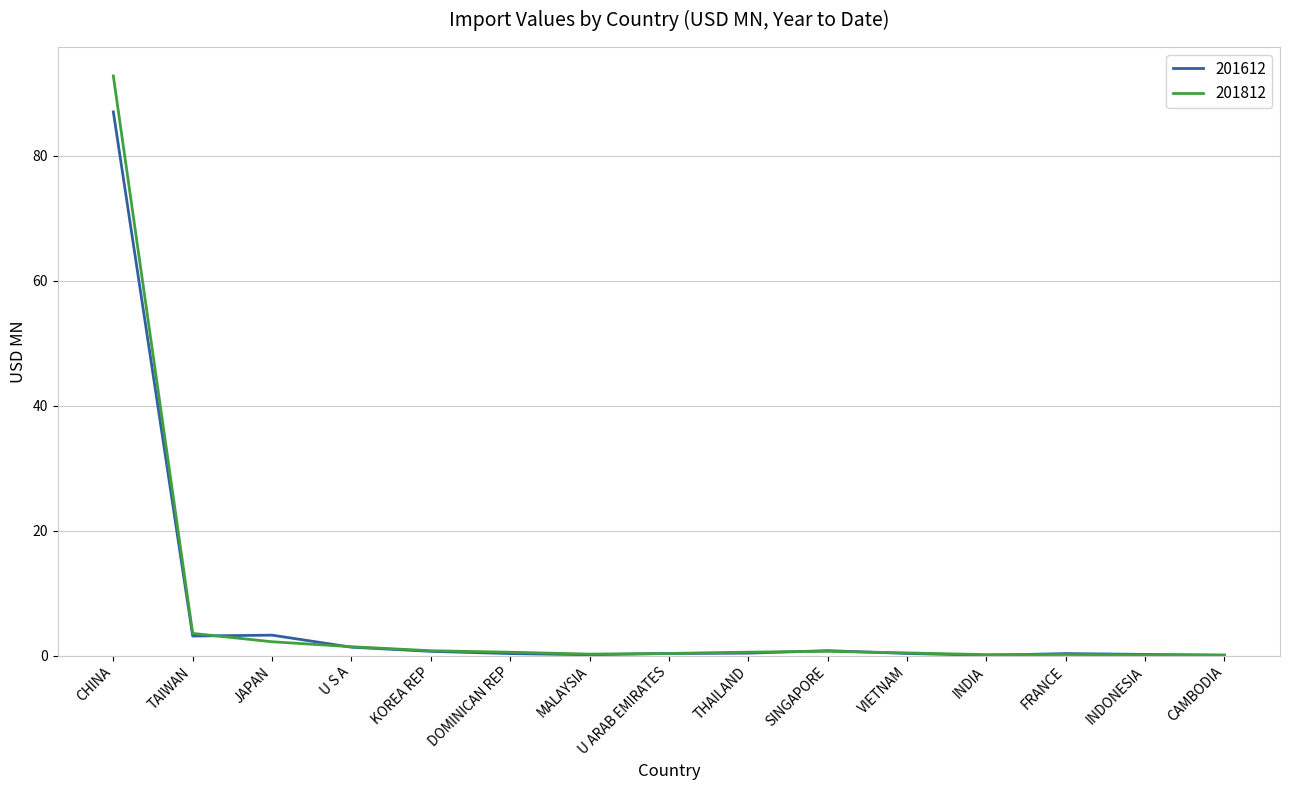

What position from the right is DOMINICAN REP?

10